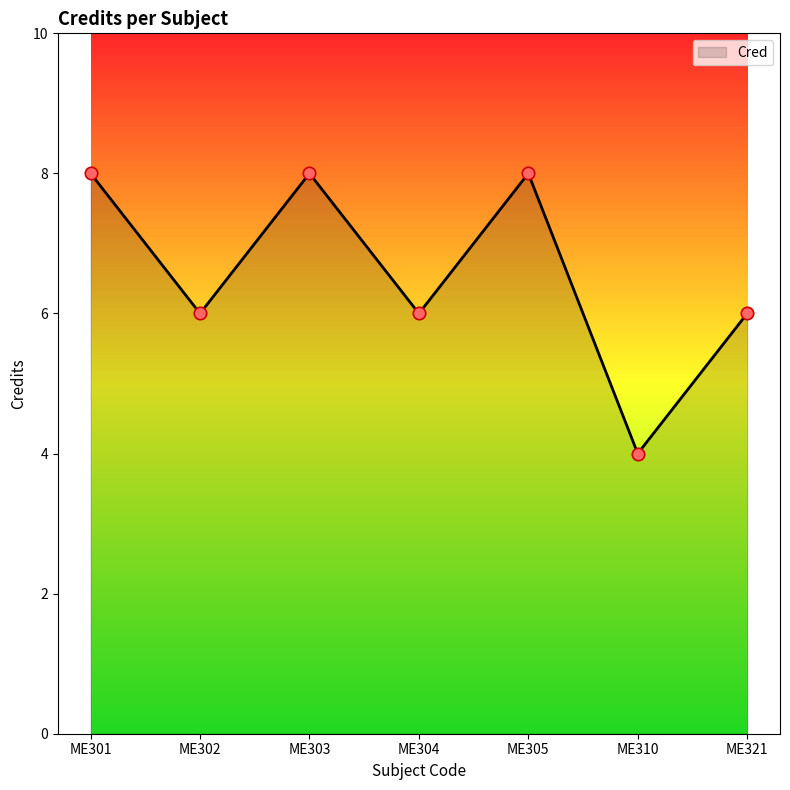

Which has a higher value, ME321 or ME310?

ME321